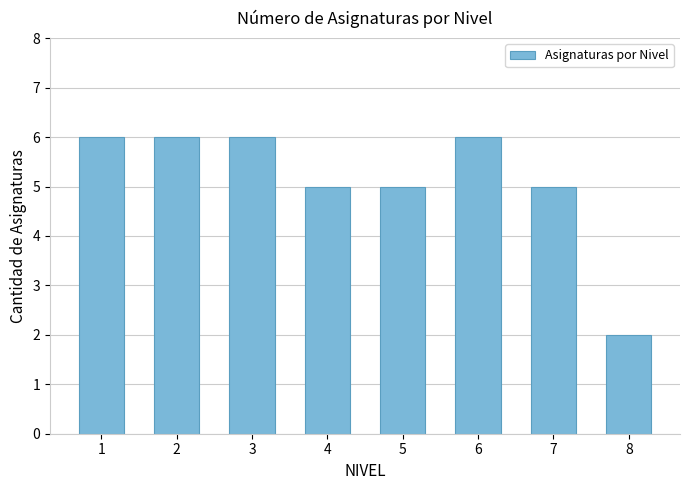

What is the greatest value displayed?

6